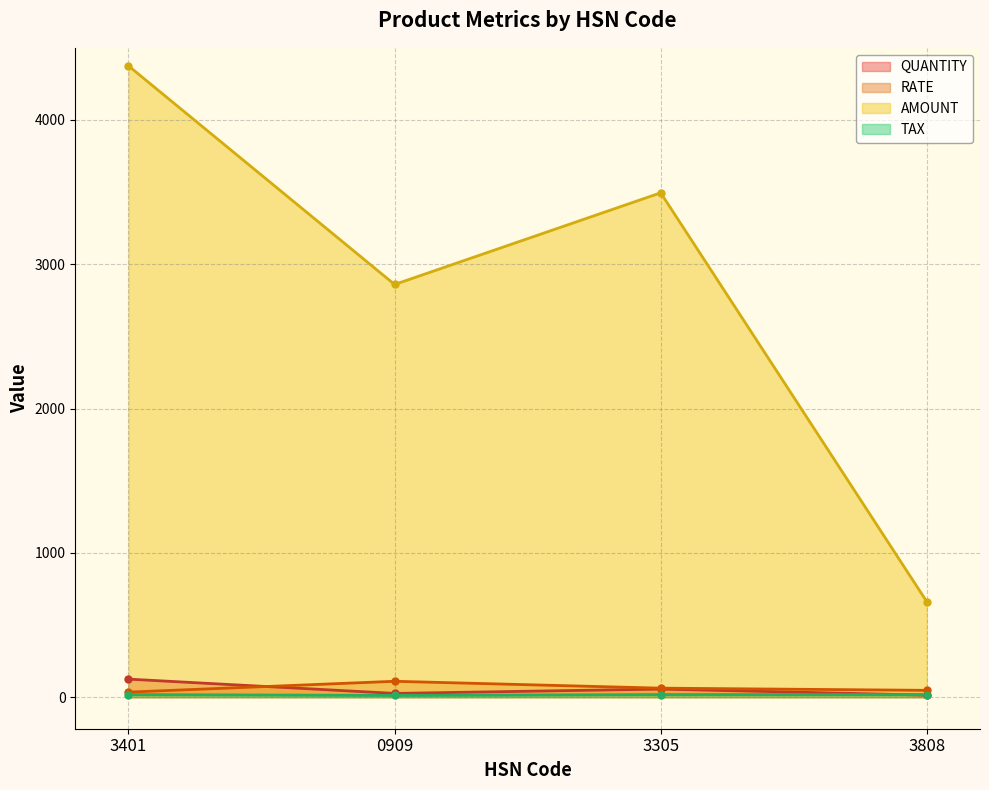

How many values in the RATE series exceed 62?

2